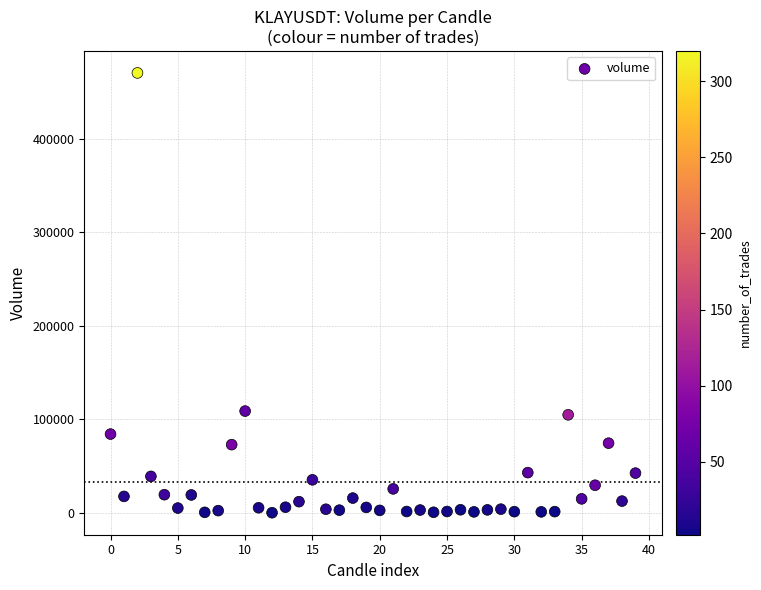

What is the range of Y values (max minus min)?

470542.0